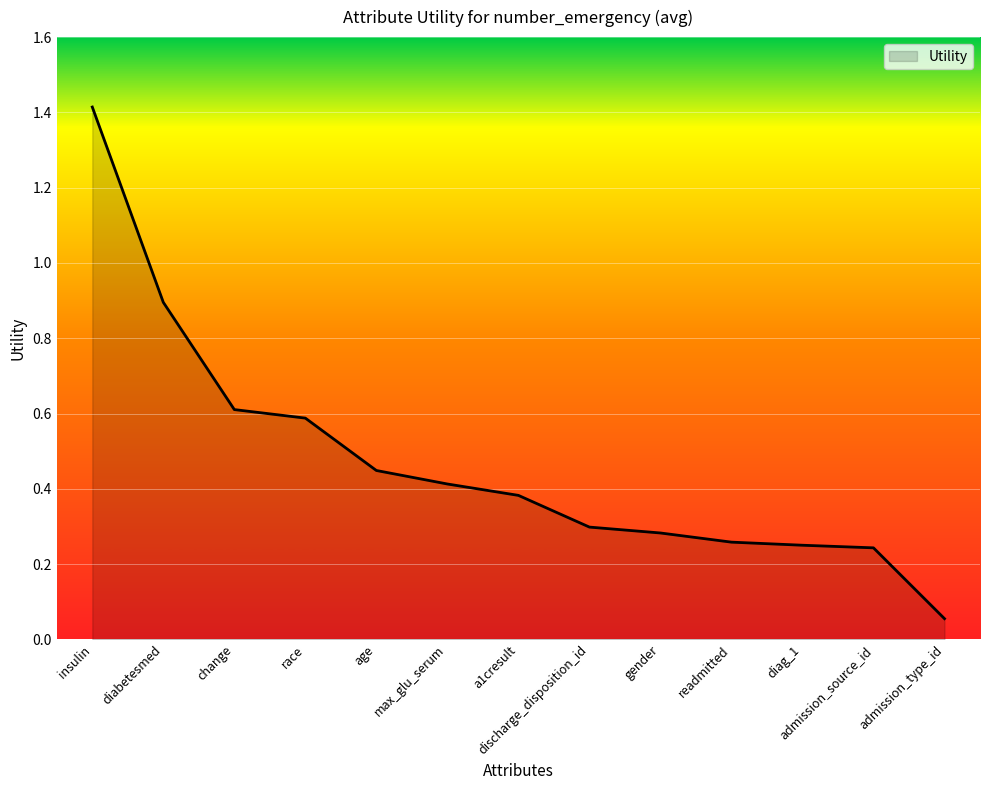

What is the difference between the maximum and minimum values?

1.4